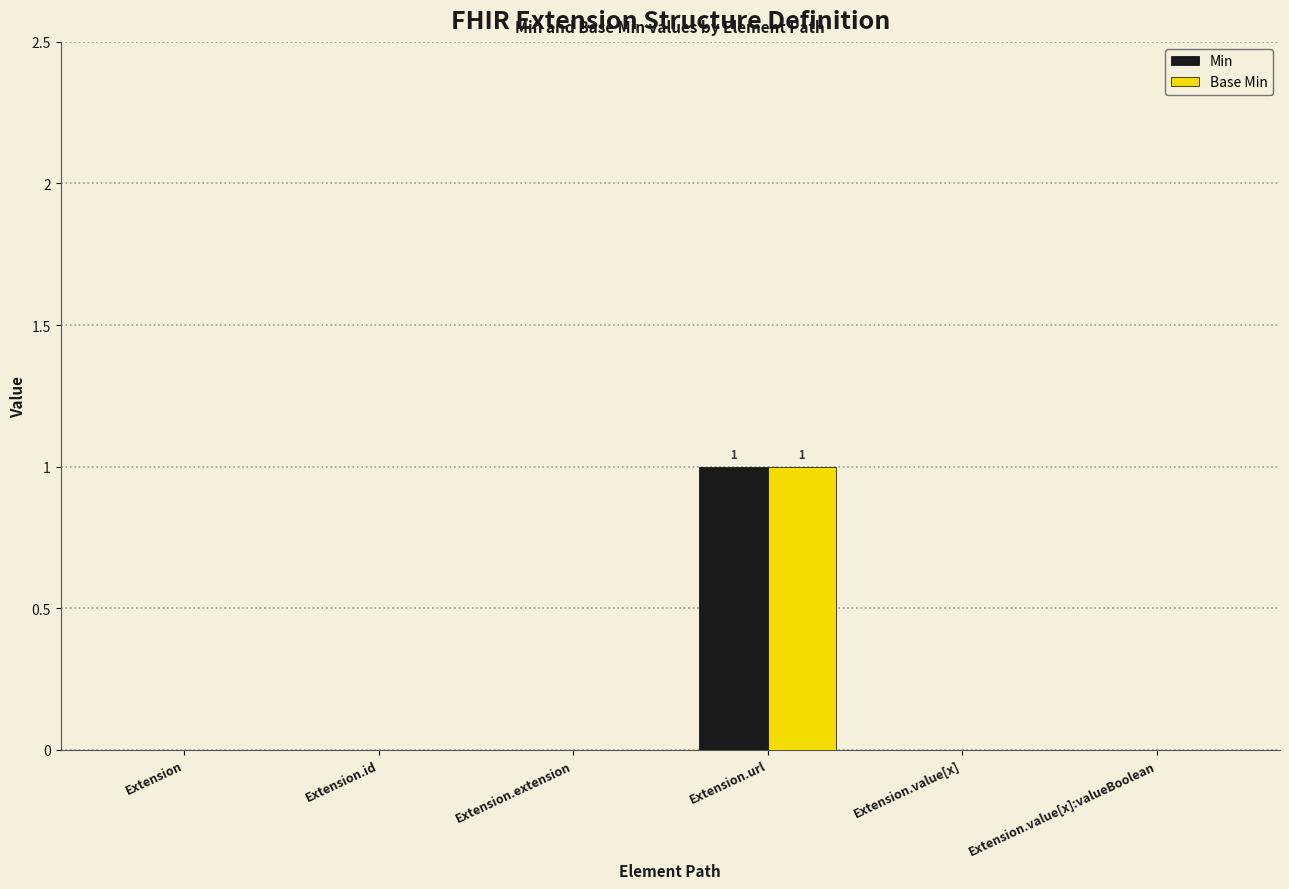

At which category is the sum across all series the highest?

Extension.url